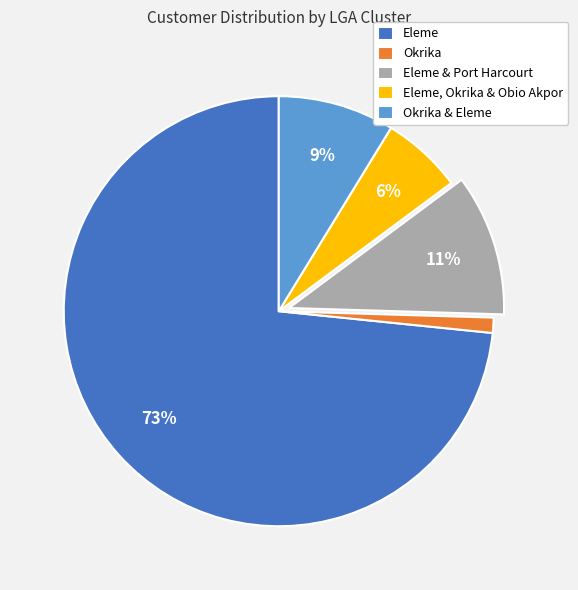

What is the ratio of the value at Okrika to the value at Eleme & Port Harcourt?

0.1